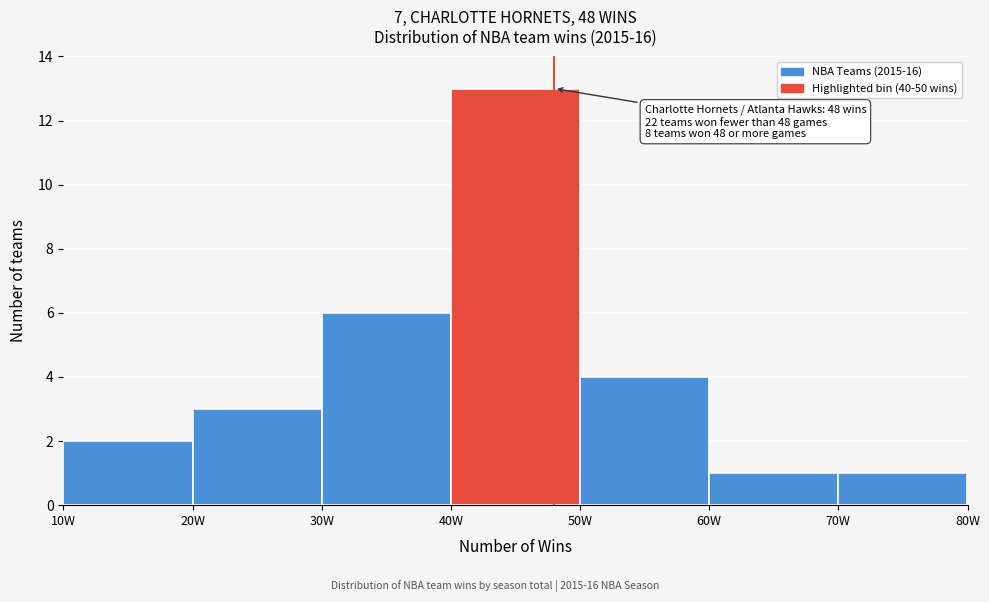

Over which range of the x-axis is the bar tallest?

40 to 50